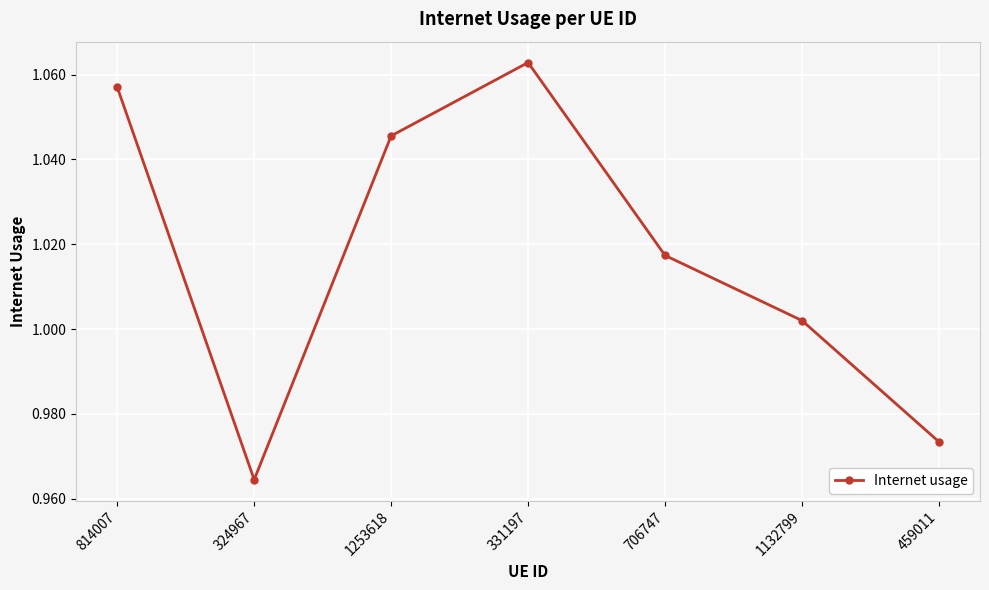

What is the label of the 2nd point from the left?

324967